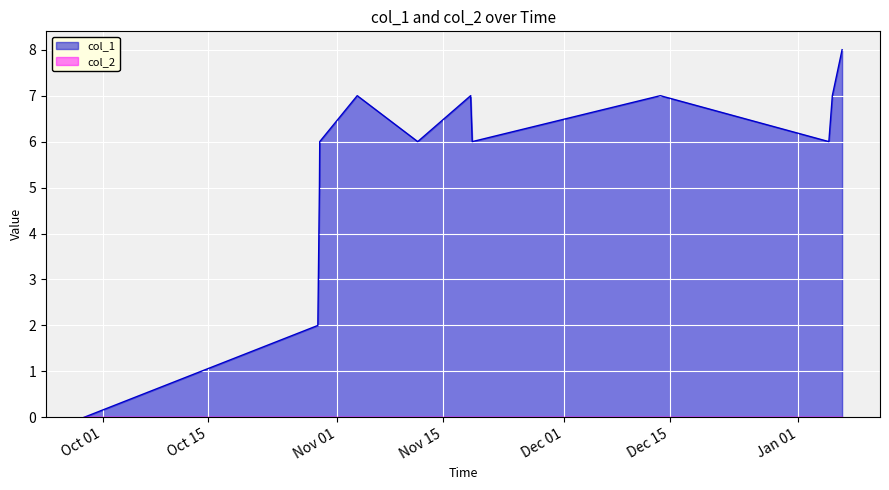

Which series has the largest range (max minus min)?

col_1